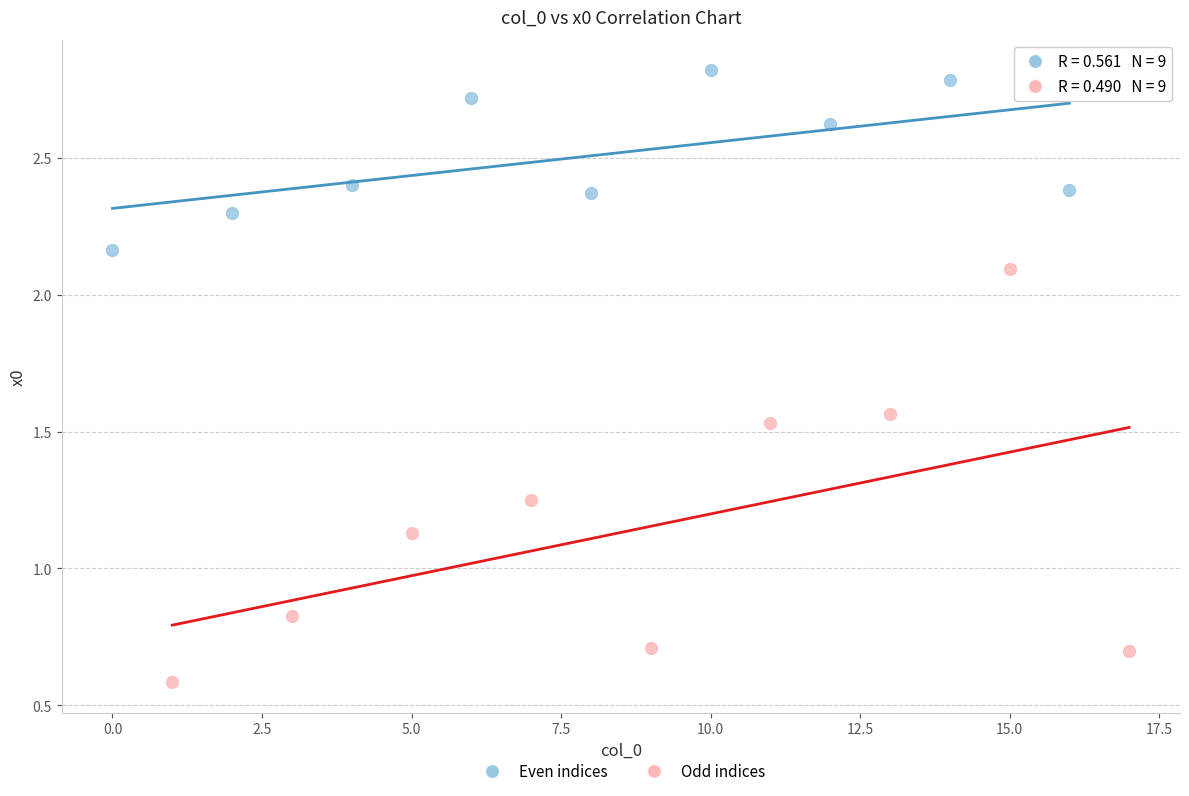

Which series reaches the maximum Y coordinate?

Even indices